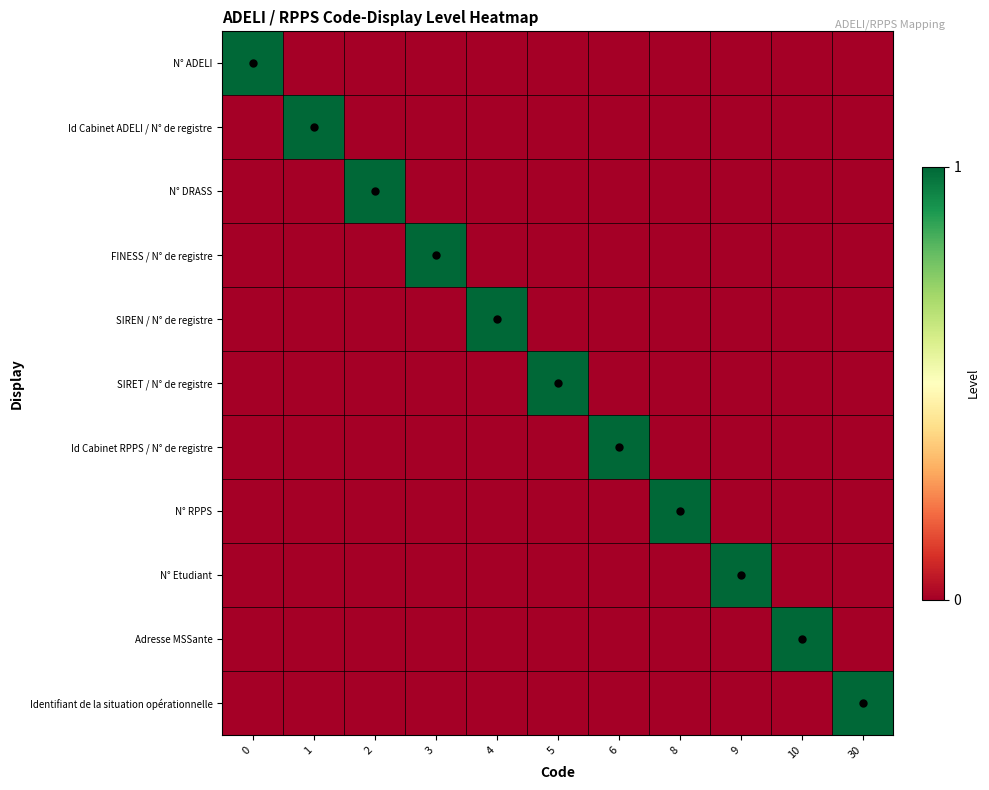

How many distinct data groups are displayed?

11